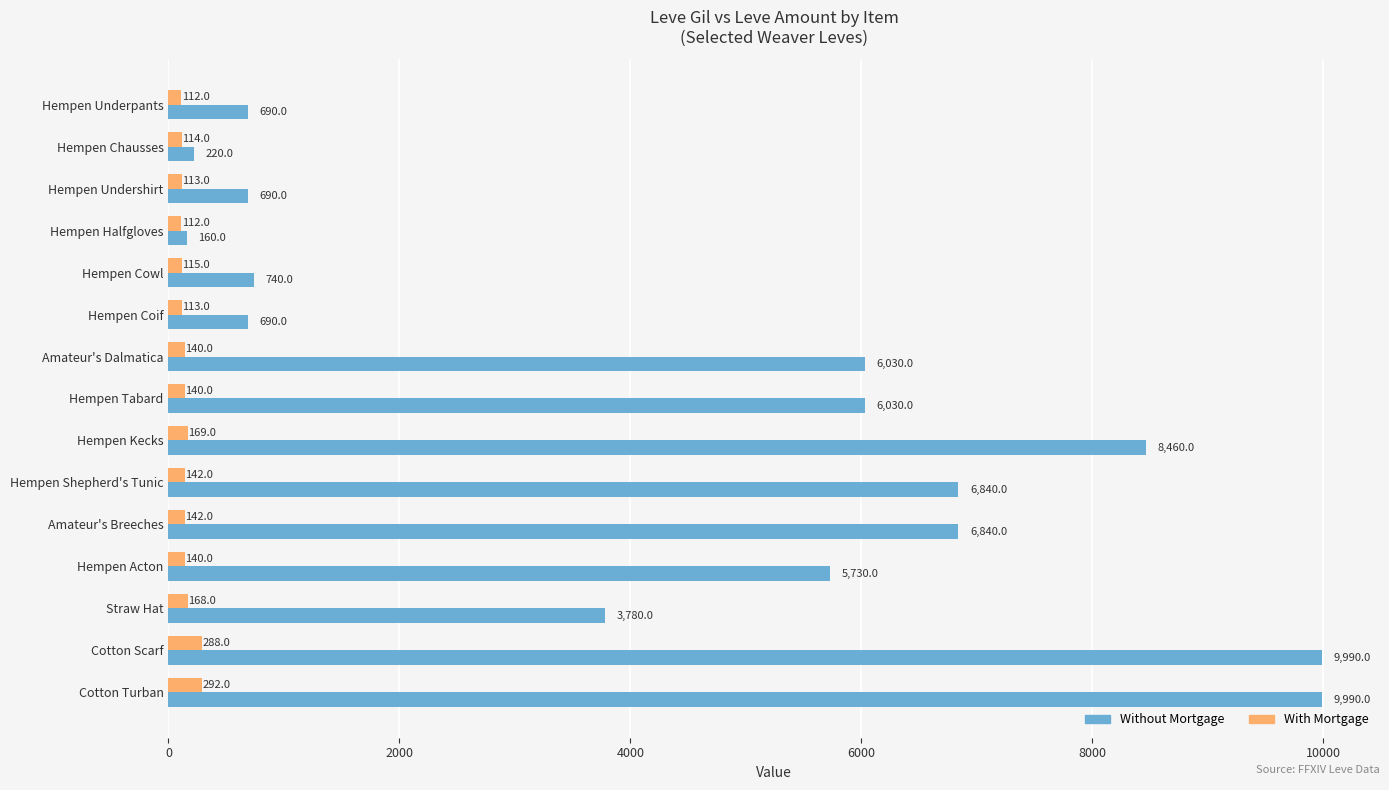

What is the spread (max minus min) of values at Hempen Cowl?

625